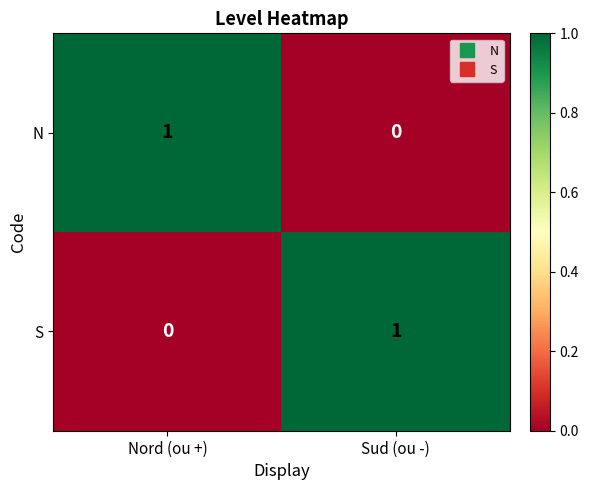

At which label does S reach its peak?

Sud (ou -)